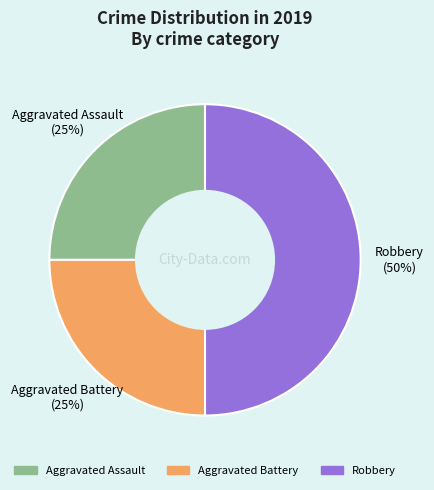

Between Aggravated Assault and Robbery, which is larger?

Robbery